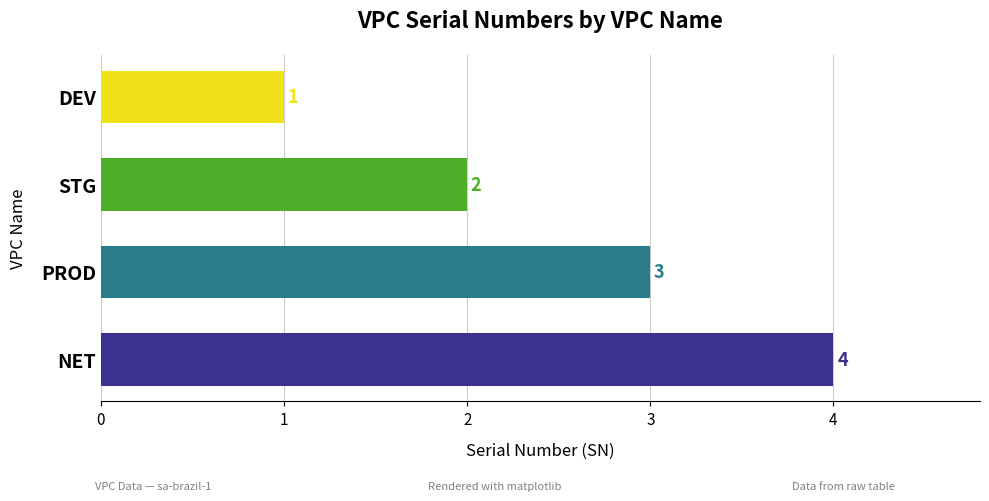

Does the chart contain stacked bars?

No